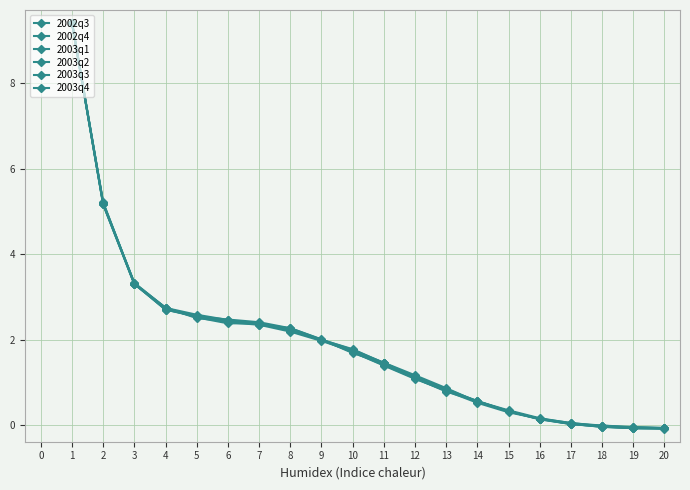

True or false: 2003q2 has more than 0 interior local peaks.

False